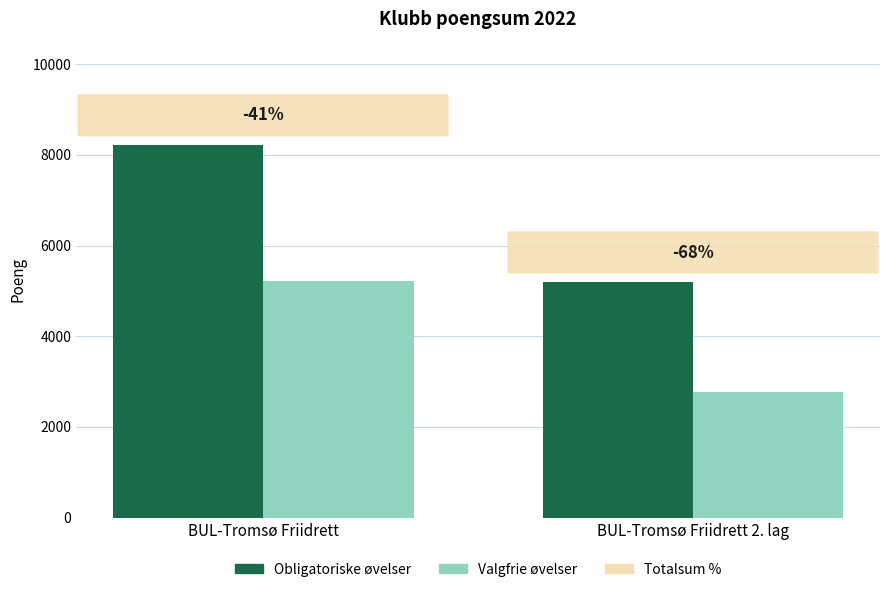

Which category has the lowest value in the Valgfrie øvelser series?

BUL-Tromsø Friidrett 2. lag